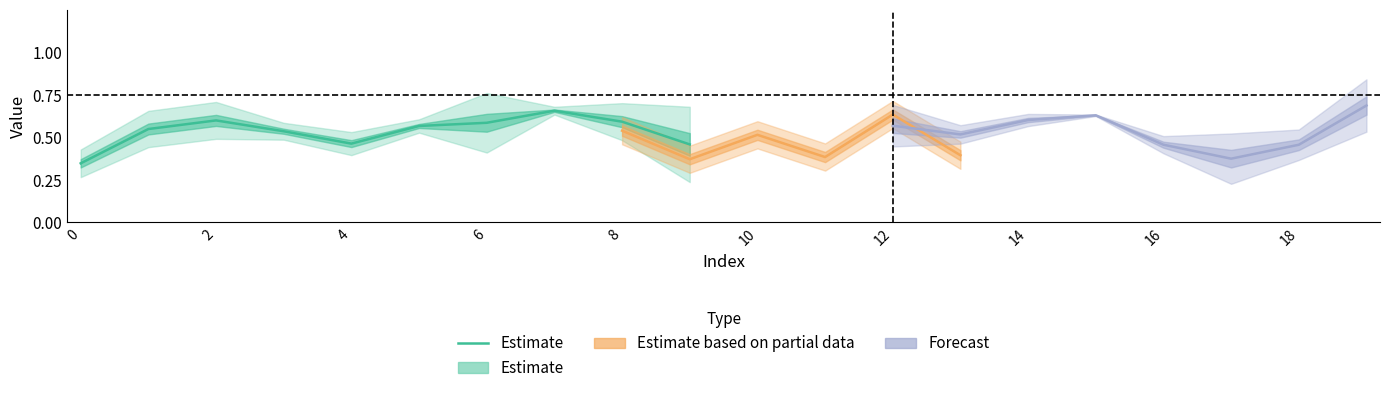

What is the sum of all values?

5.4